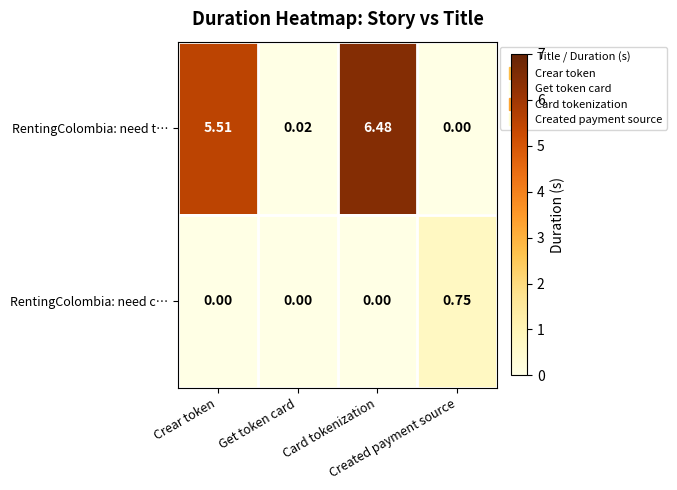

How many distinct data groups are displayed?

2